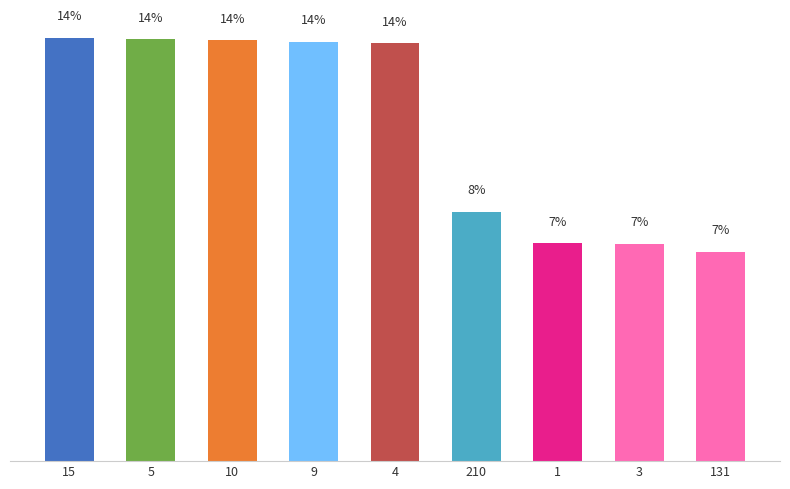

Does the chart contain any negative values?

No